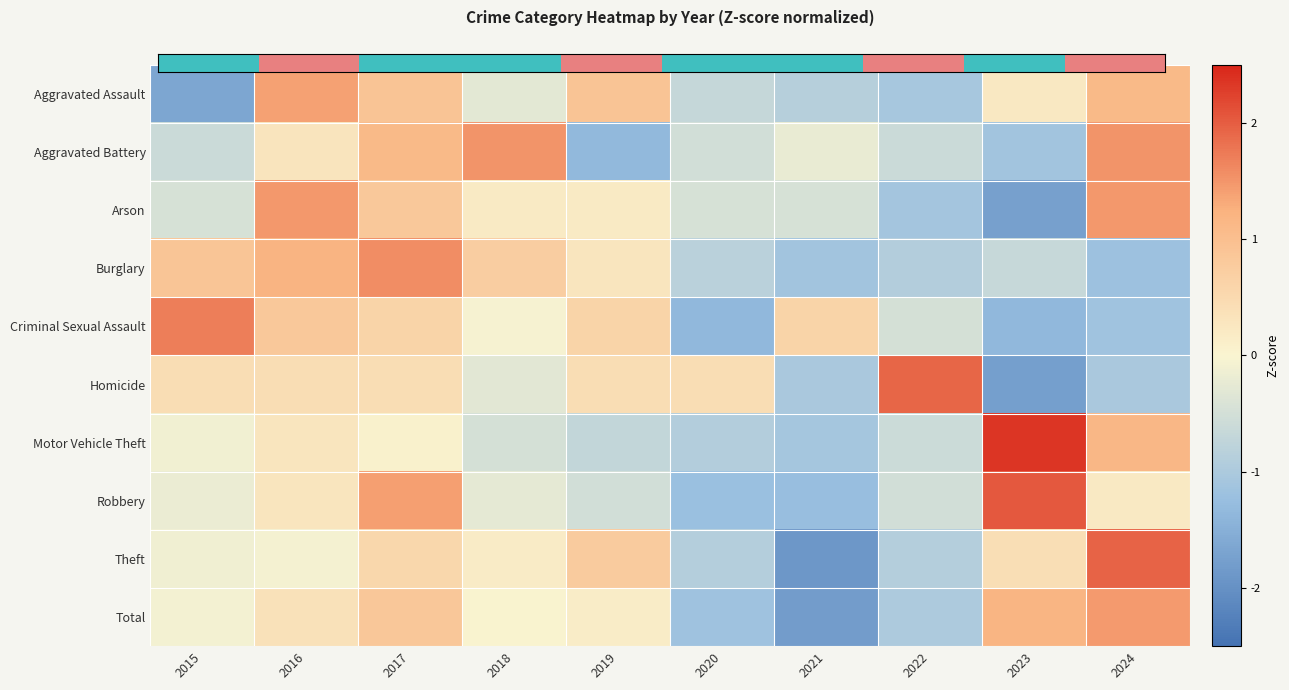

At how many categories does at least one series exceed 1?

8